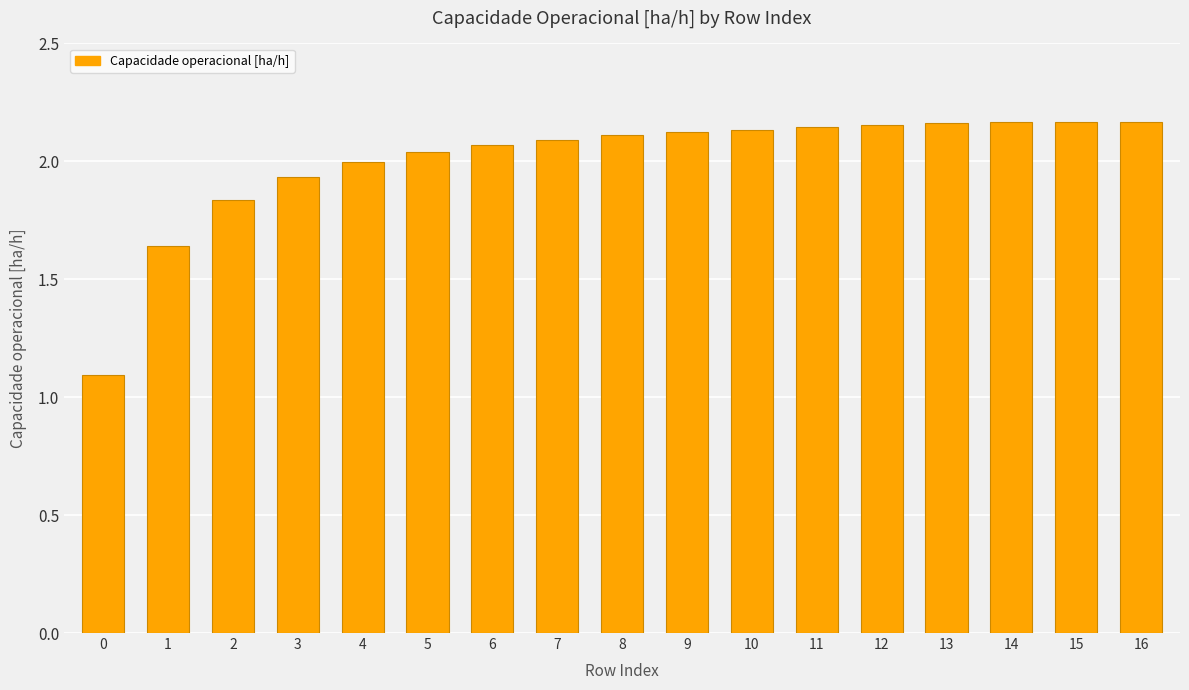

Is it true that the value at 9 is 3.3?

False